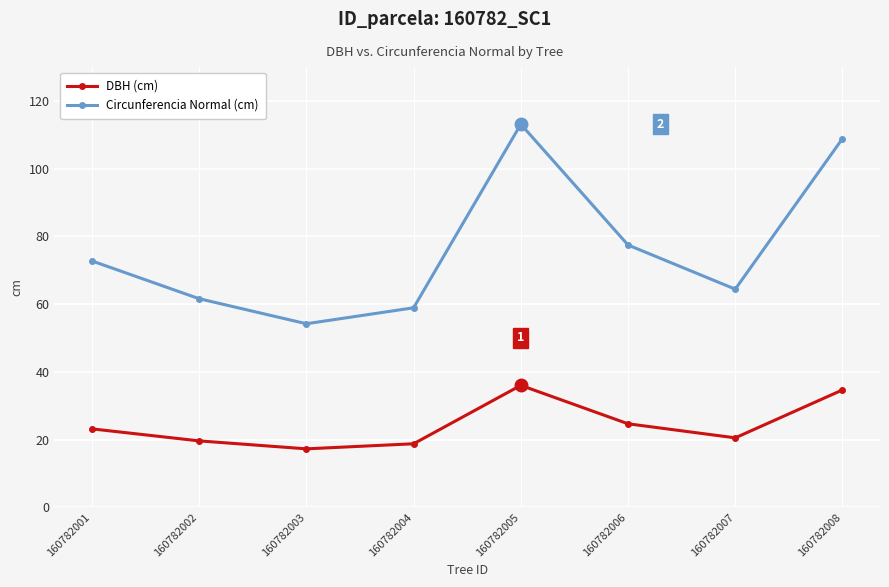

Does the chart display data point markers on the line(s)?

Yes